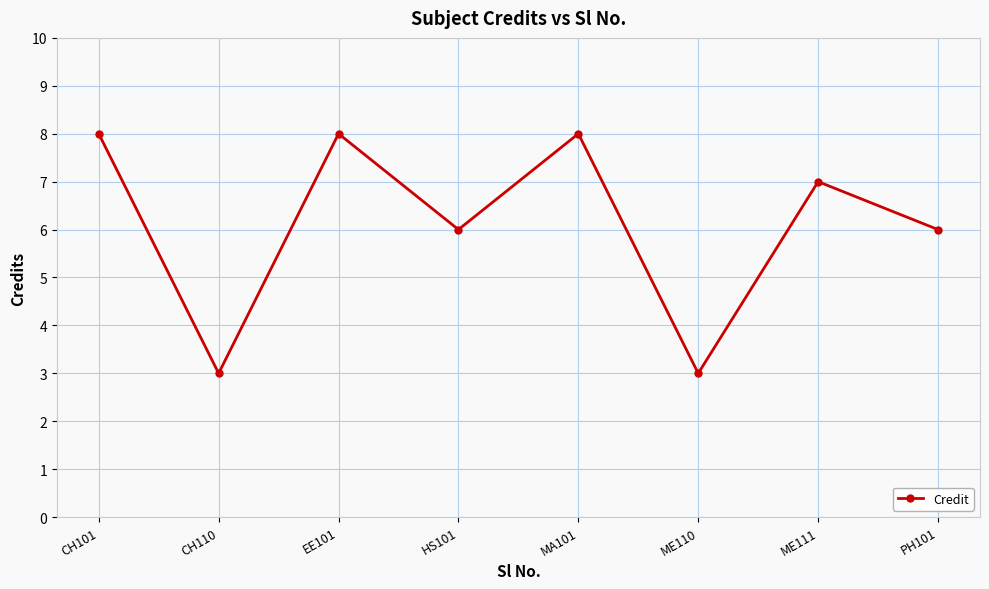

Is this an area chart (filled region under the line)?

No